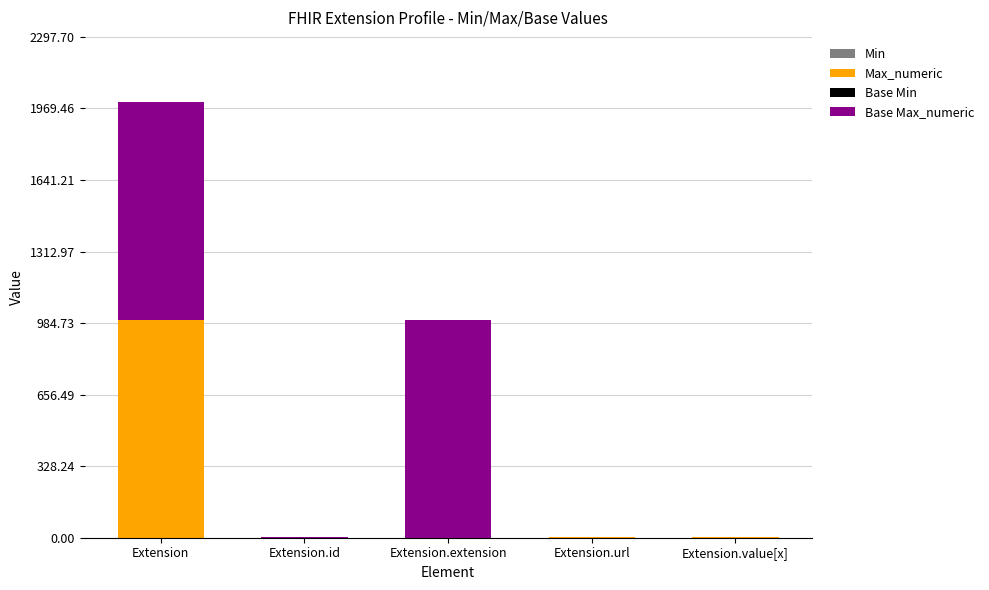

At which category is the sum across all series the highest?

Extension